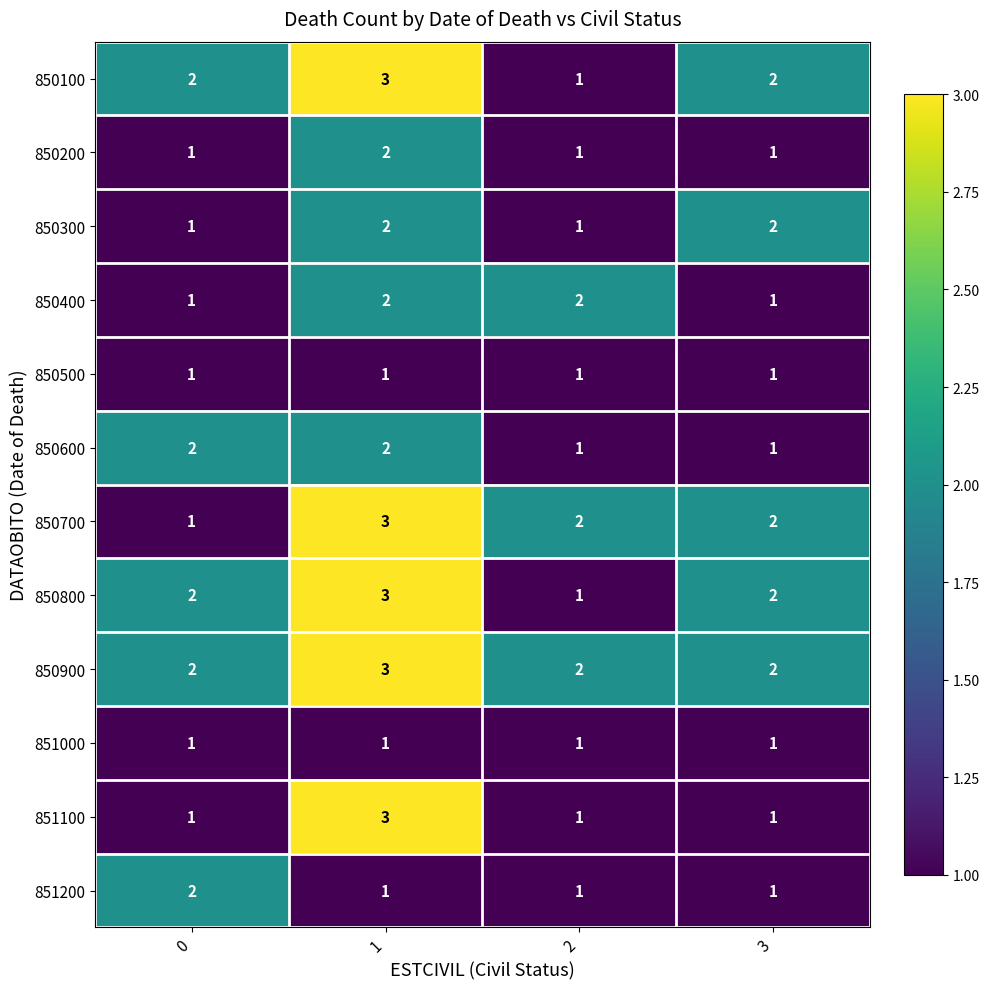

What is the maximum value shown in the chart?

3